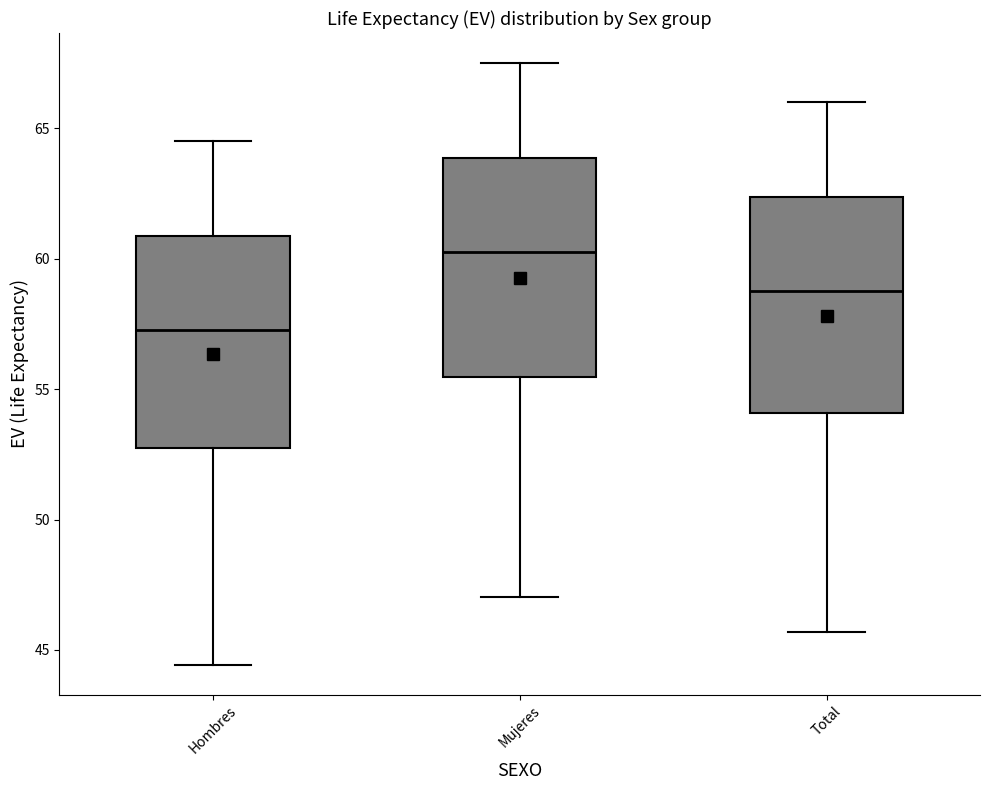

Reading left to right, read every box against the y-axis: the position of its median line, the range the box covers, and the ends of its whiskers. The values are not printed on the chart, so give them approximately, as read against the axis.

Hombres: median 57.5, box 52.5 to 61.0, whiskers 44.5 to 64.5
Mujeres: median 60.5, box 55.5 to 64.0, whiskers 47.0 to 67.5
Total: median 59.0, box 54.0 to 62.5, whiskers 45.5 to 66.0